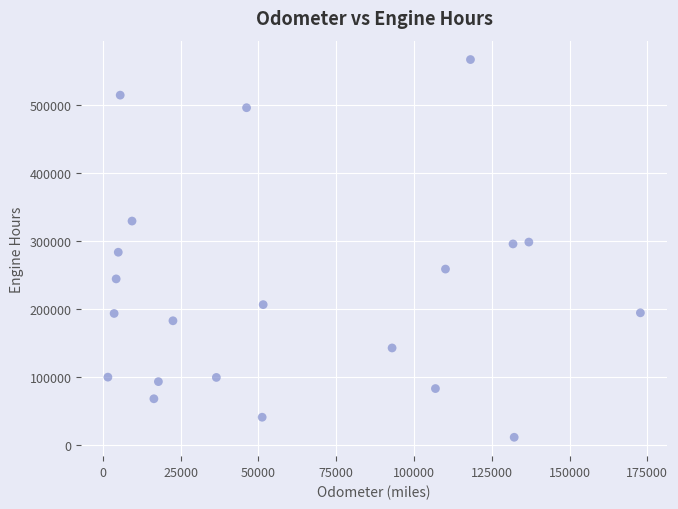

What is the range of Y values (max minus min)?

555492